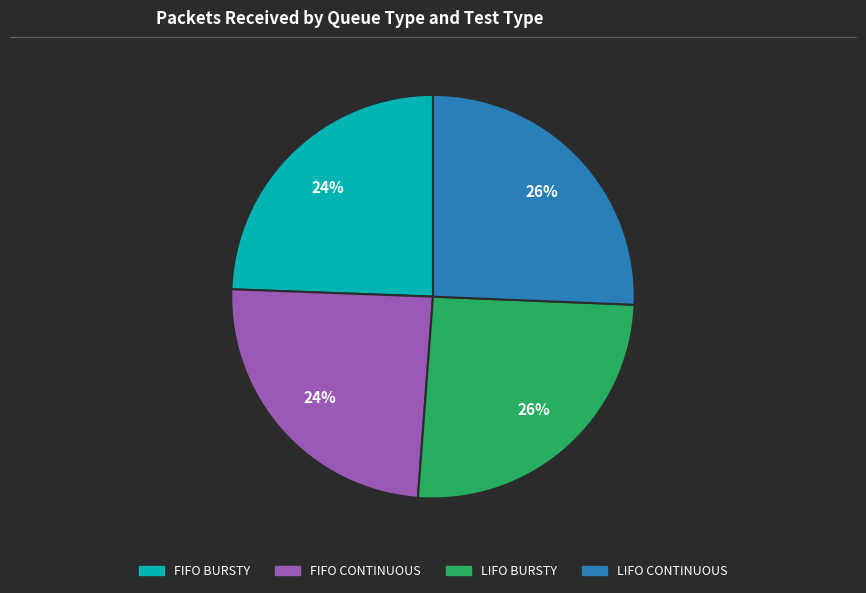

To the nearest percent, what percentage of the pie is LIFO BURSTY?

26%